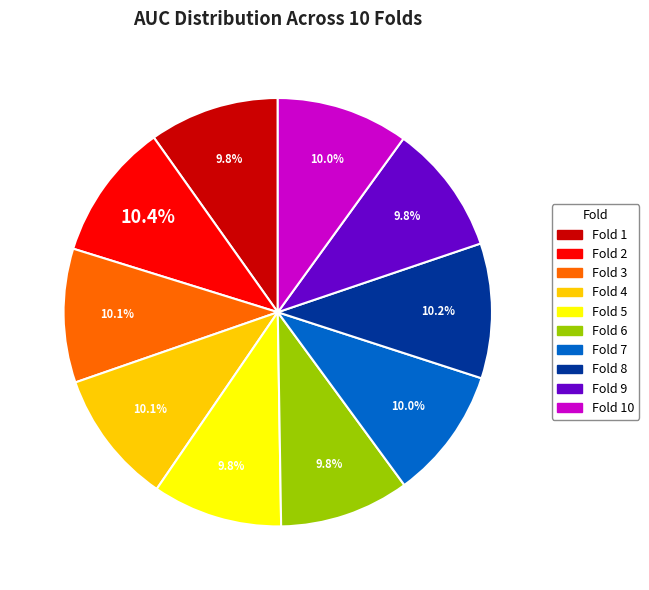

How many slices are in this pie chart?

10